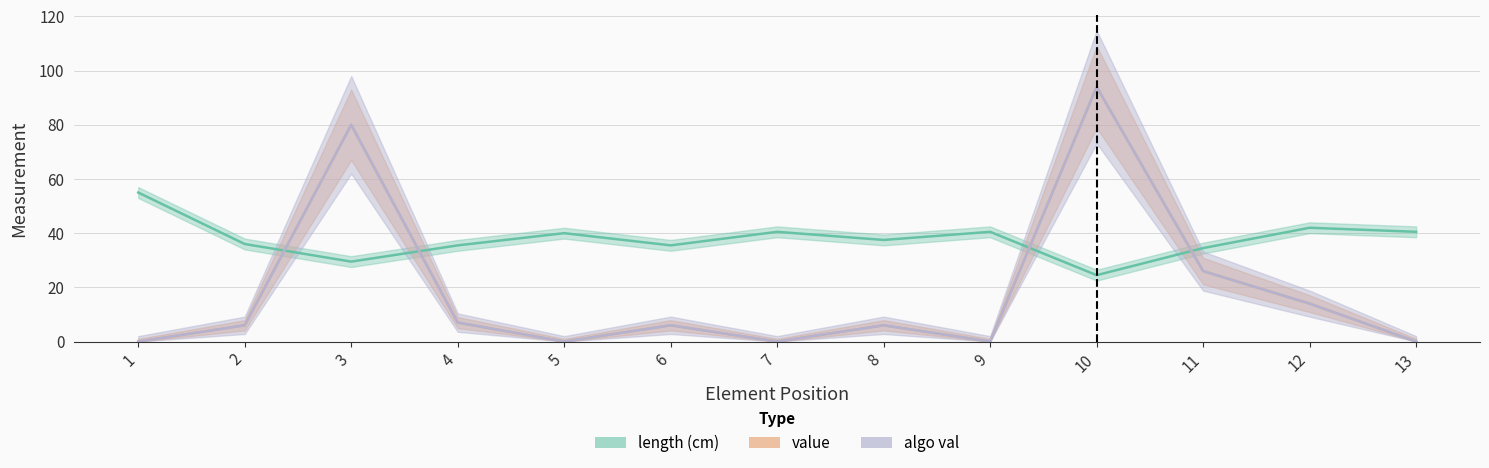

Where is the first local maximum for value?

3